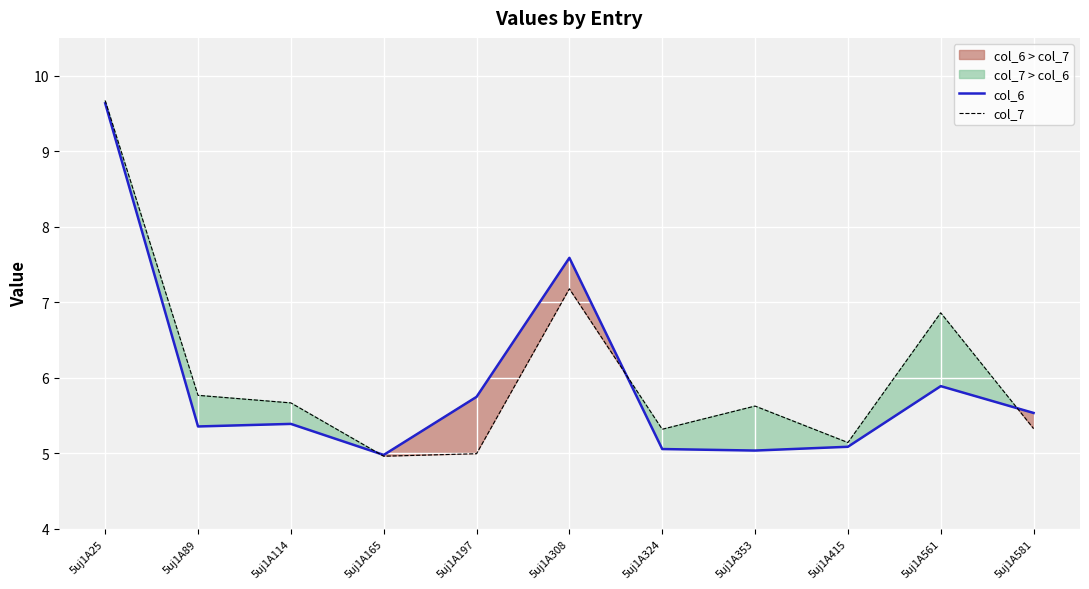

True or false: col_6 has more than 2 points higher than both neighbors.

True